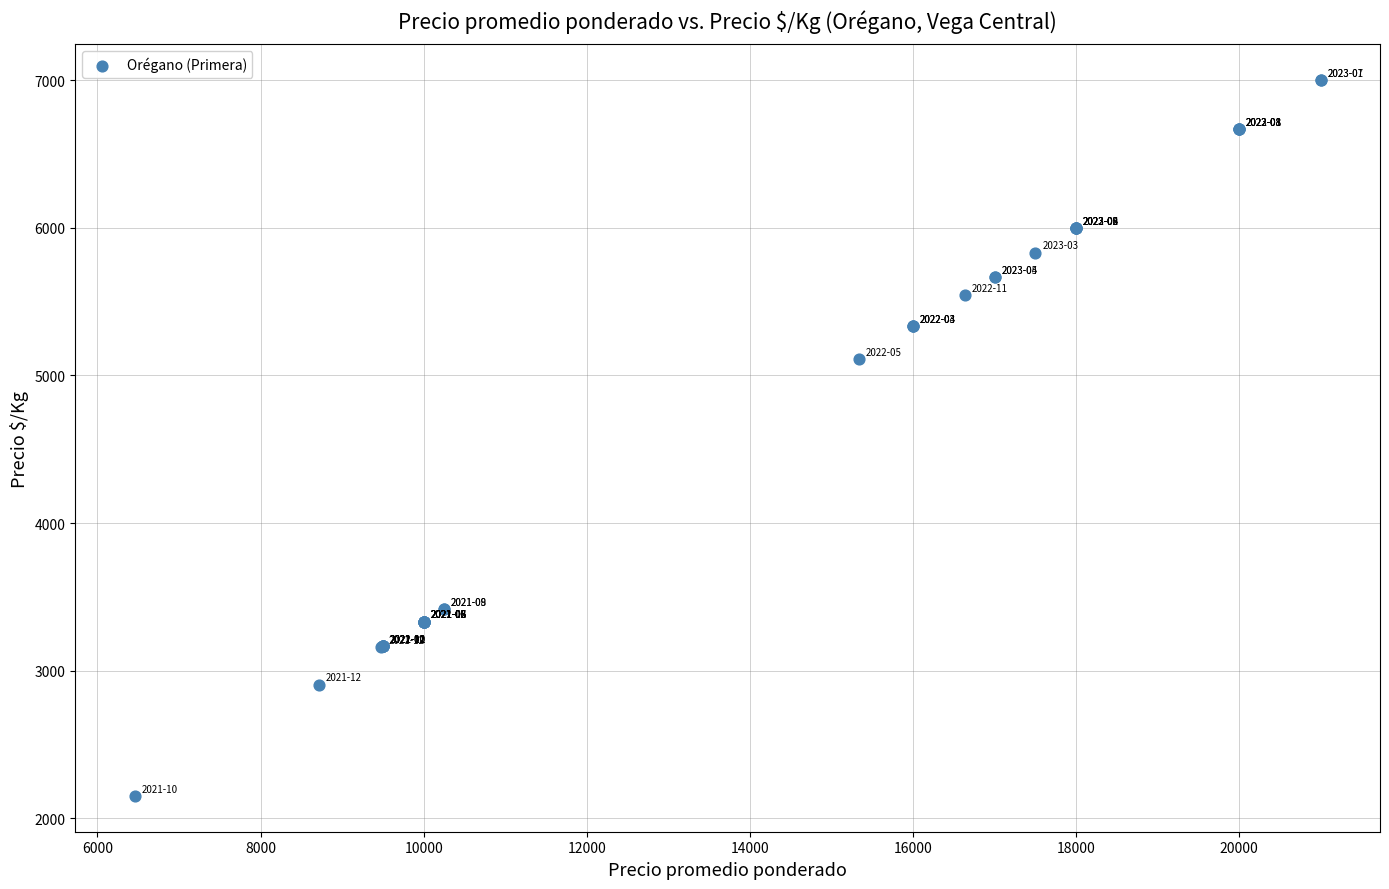

What Y value in the scatter plot is closest to 4576?

5111